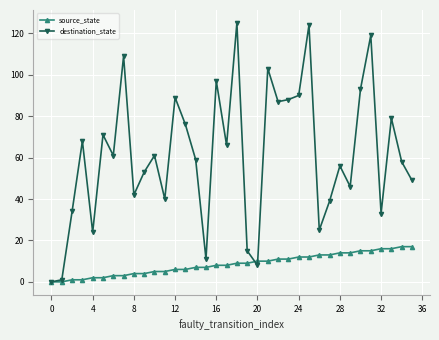

What is the difference between the maximum and minimum values in the source_state series?

17